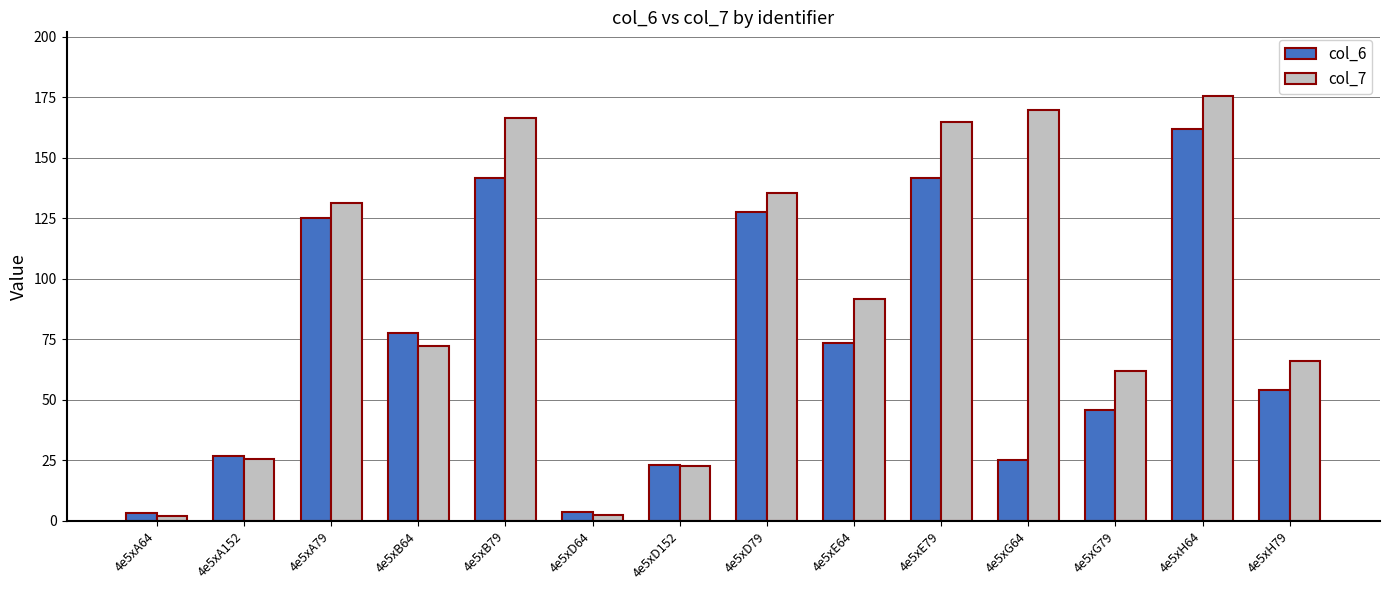

Rank the series at 4e5xG64 from highest to lowest value.

col_7, col_6